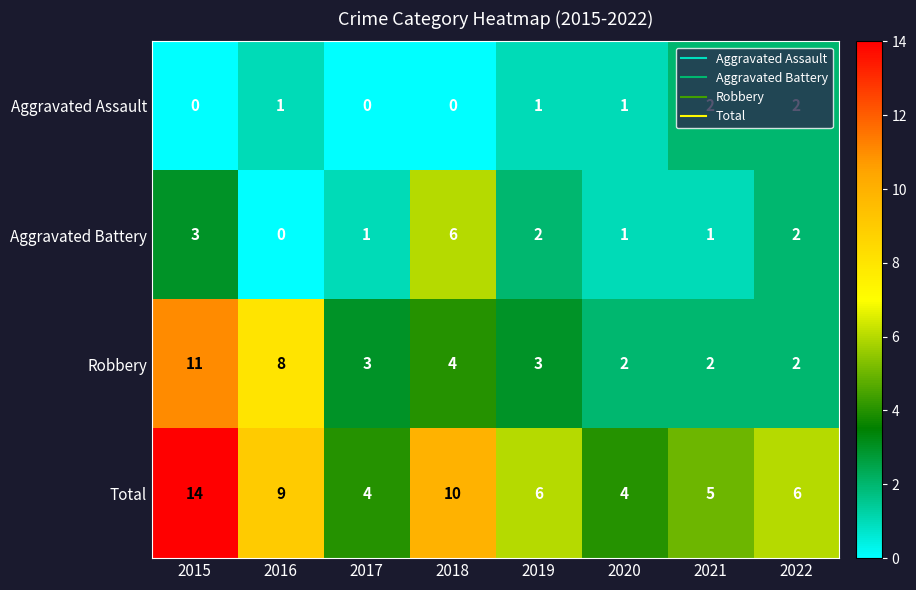

What is the total value across all series at 2019?

12